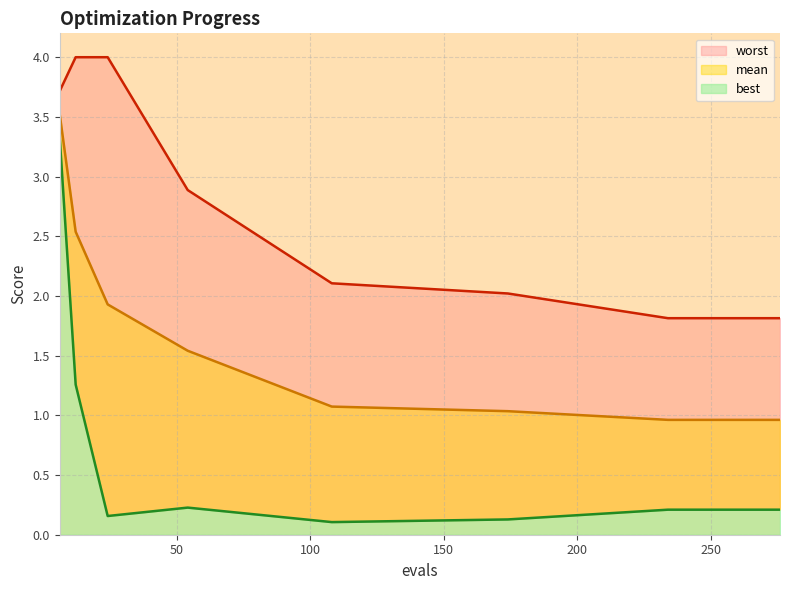

List the series in order of their overall mean, lowest first.

best, mean, worst